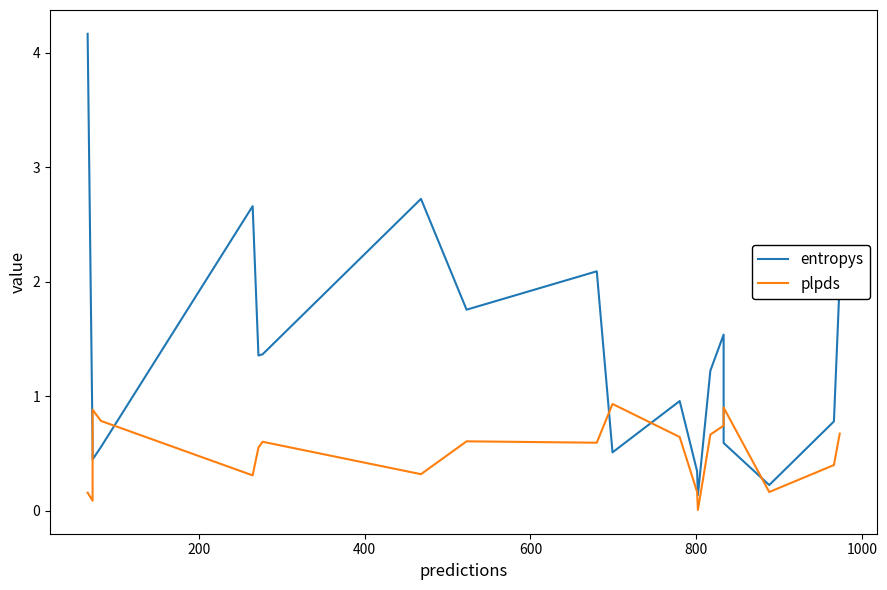

How many values in the entropys series are below 1?

10